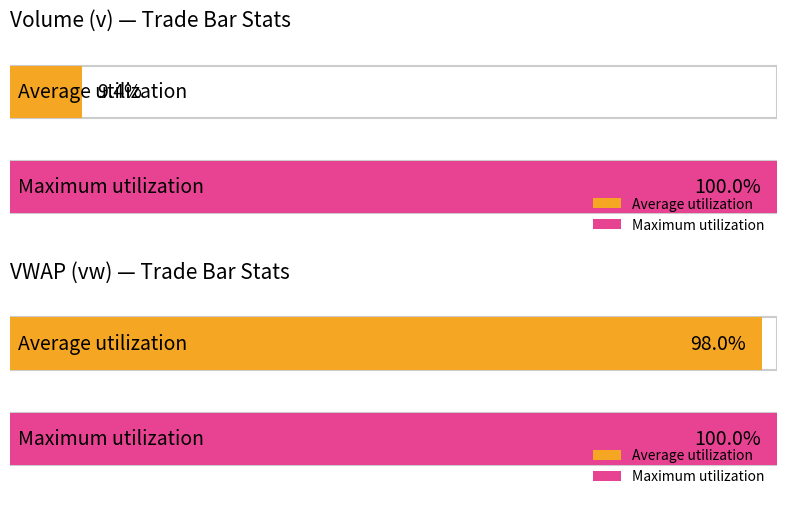

Rank the series by their maximum value, from lowest to highest.

vw, v